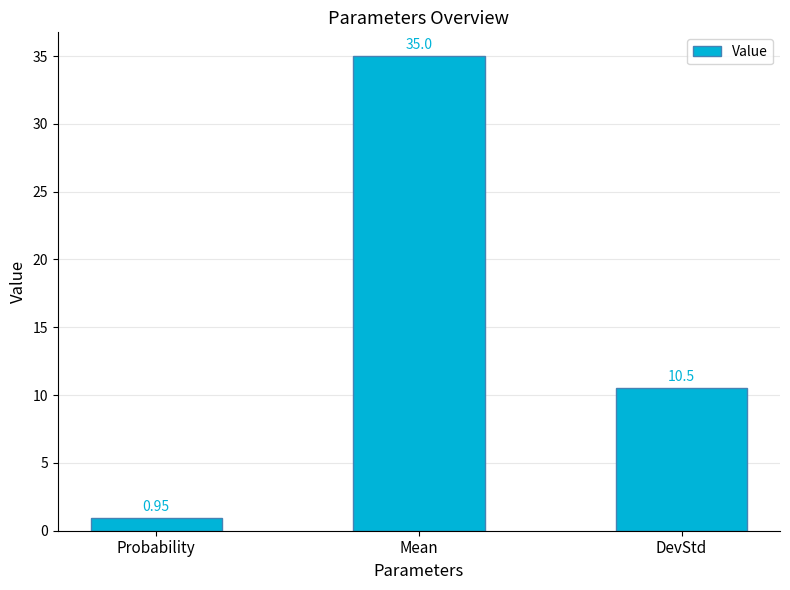

What is the average value?

15.5